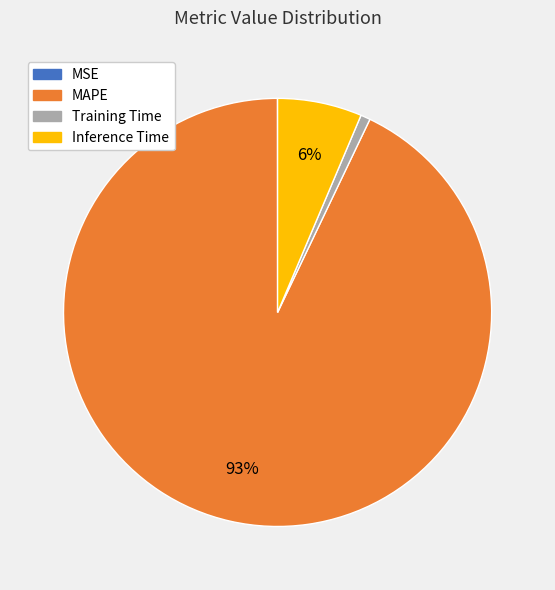

Is it true that Training Time is 1% of the pie?

True